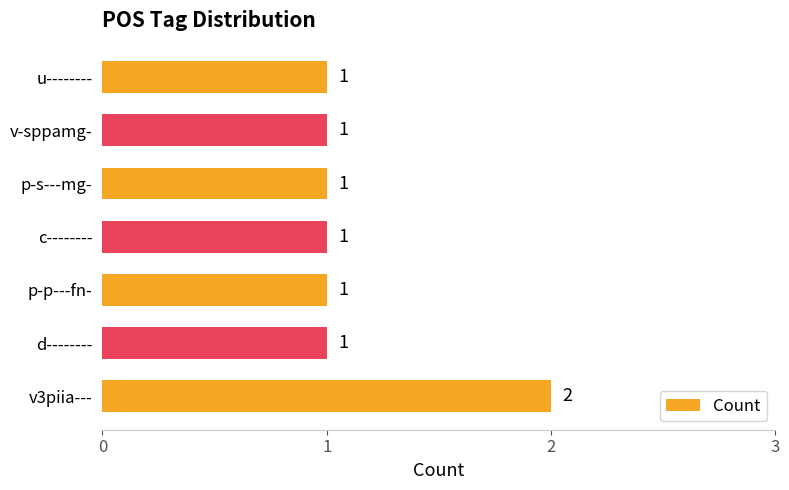

Reading bottom to top, transcribe all the data shown in this chart.

2	1	1	1	1	1	1